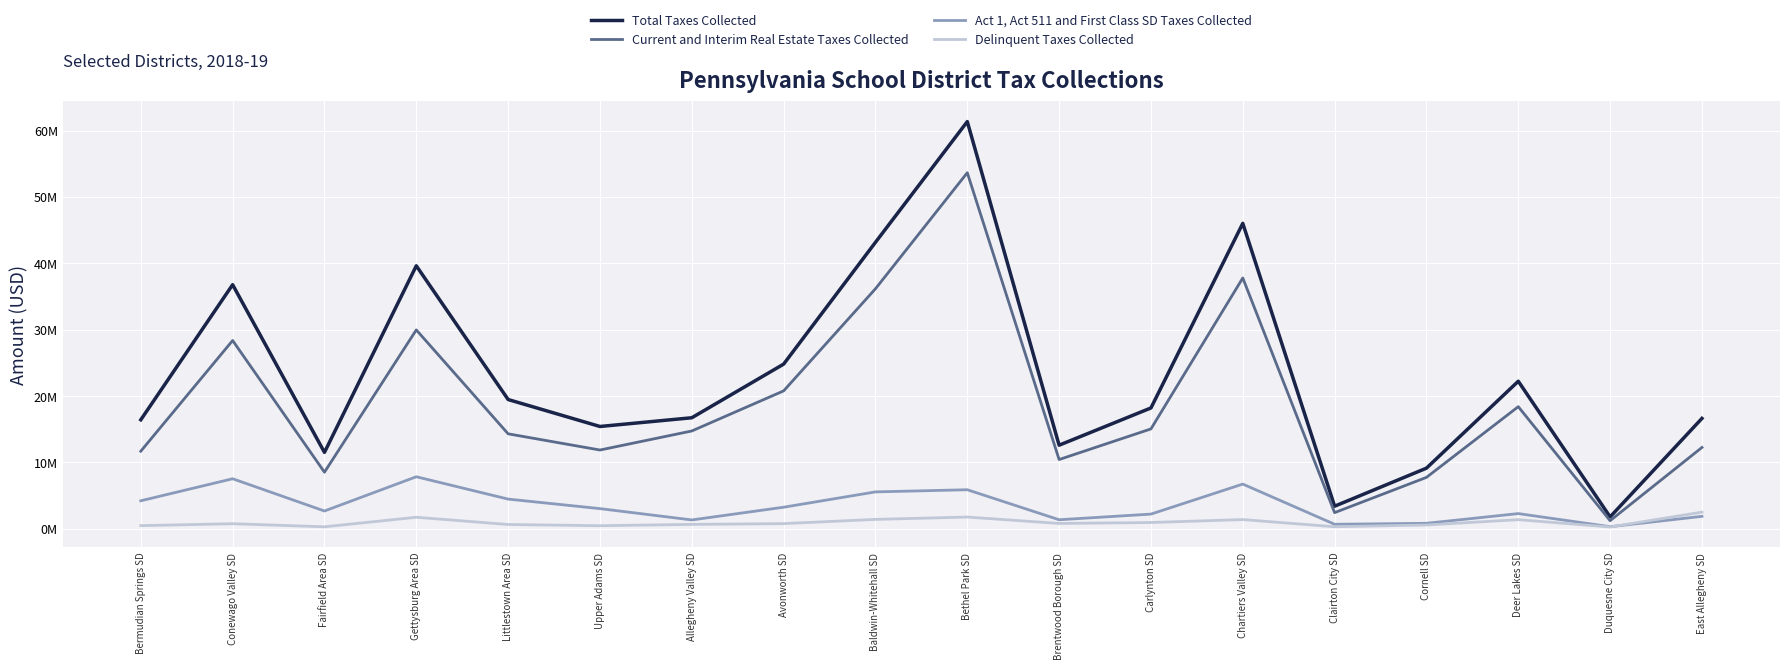

What is the sum of all Total Taxes Collected values?

415219075.9